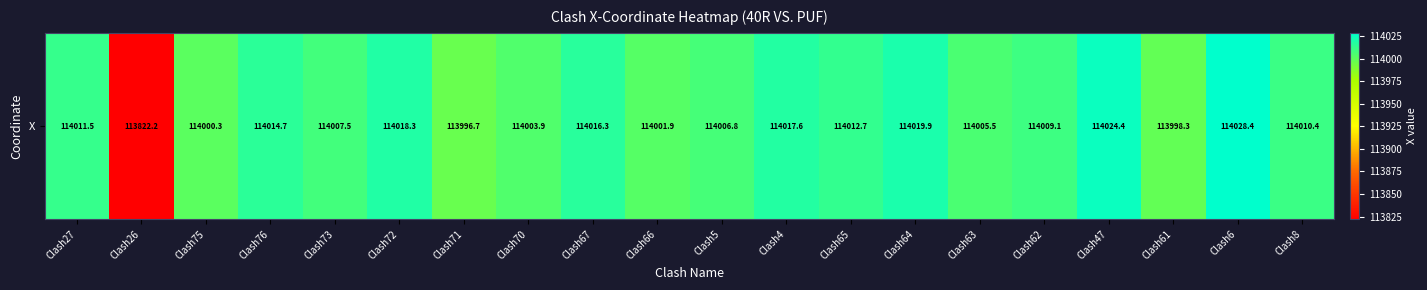

Reading left to right, what are all the values shown in this chart?

Clash27=114011.5	Clash26=113822.2	Clash75=114000.3	Clash76=114014.7	Clash73=114007.5	Clash72=114018.3	Clash71=113996.7	Clash70=114003.9	Clash67=114016.3	Clash66=114001.9	Clash5=114006.8	Clash4=114017.6	Clash65=114012.7	Clash64=114019.9	Clash63=114005.5	Clash62=114009.1	Clash47=114024.4	Clash61=113998.3	Clash6=114028.4	Clash8=114010.4